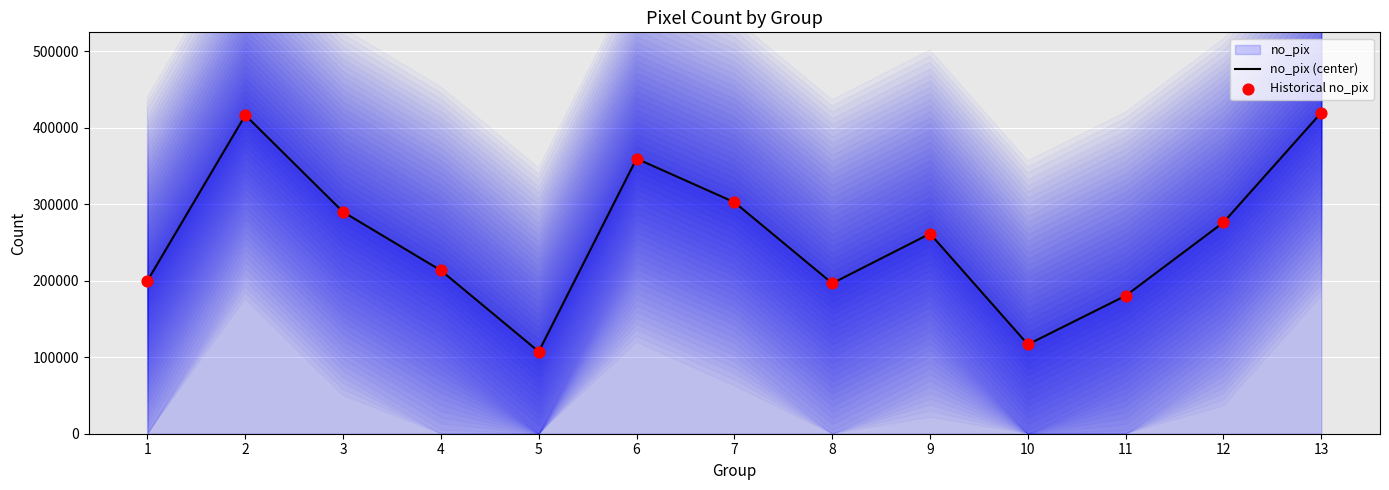

At which category is the sum across all series the highest?

13